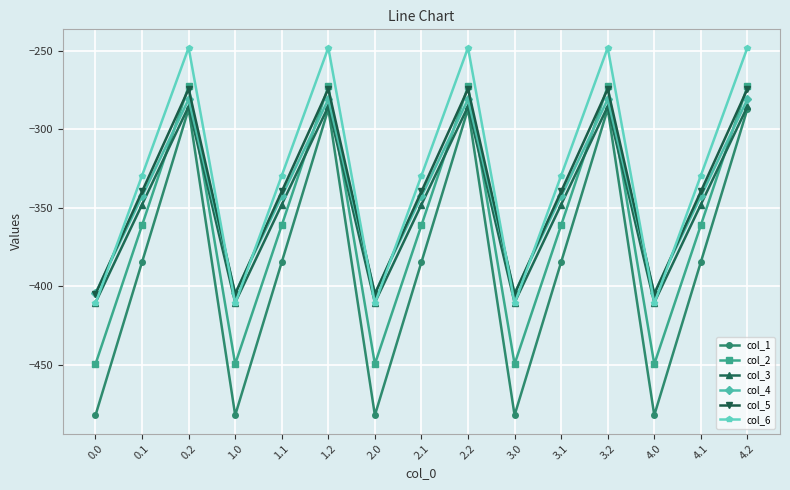

What is the difference between the maximum and minimum values in the col_3 series?

124.8